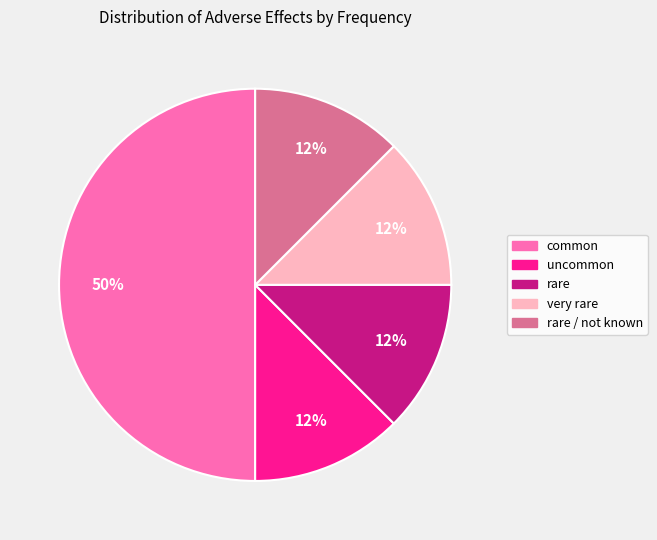

Does very rare represent more than half of the total?

No